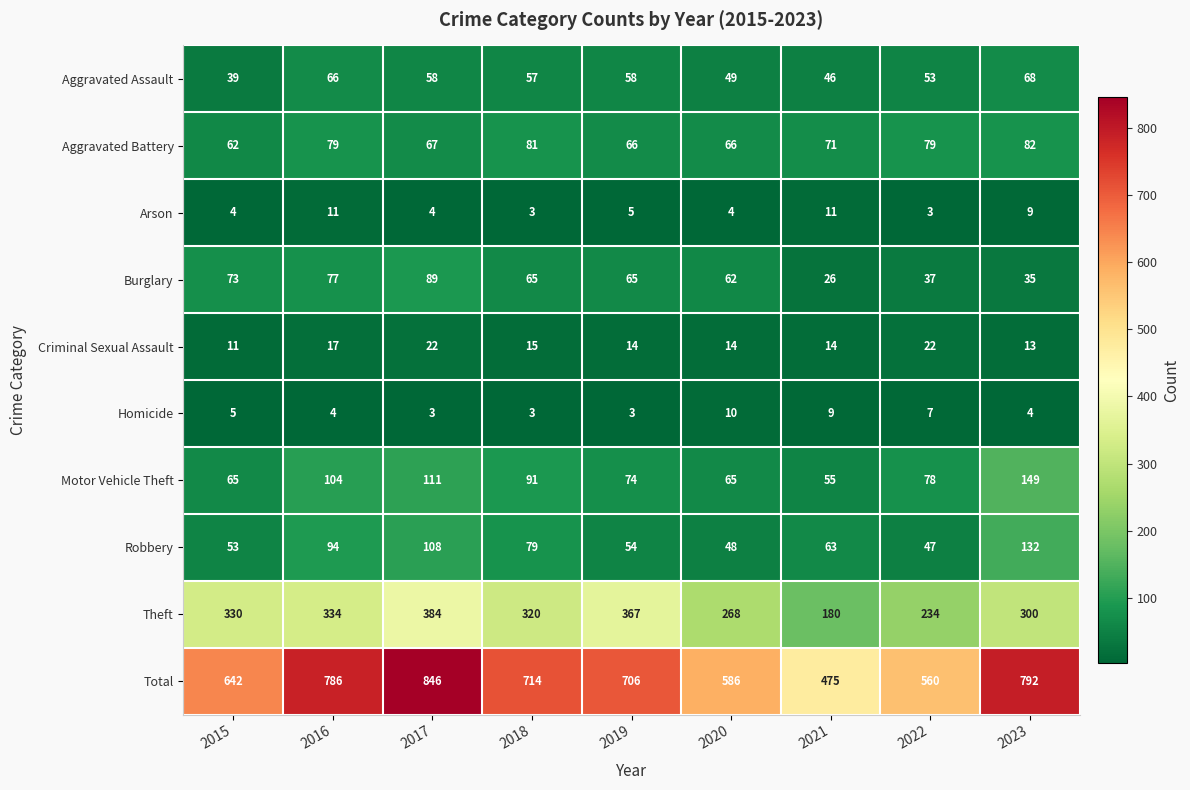

How many distinct data groups are displayed?

10